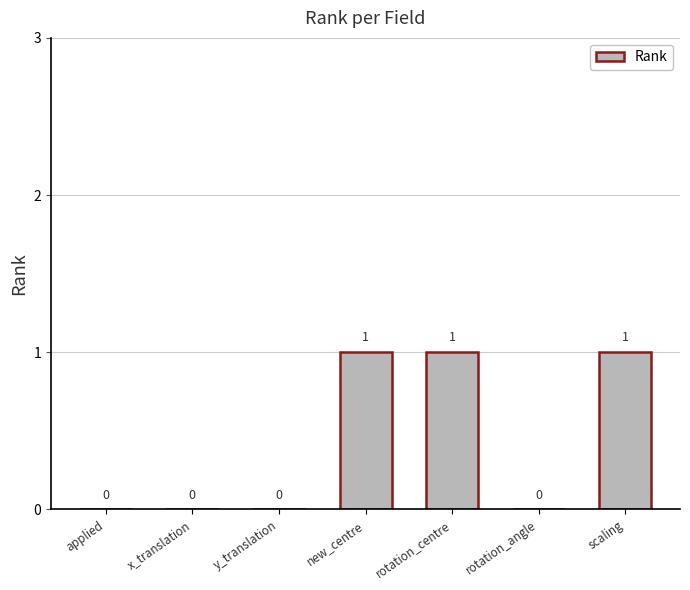

Which has a higher value, x_translation or scaling?

scaling